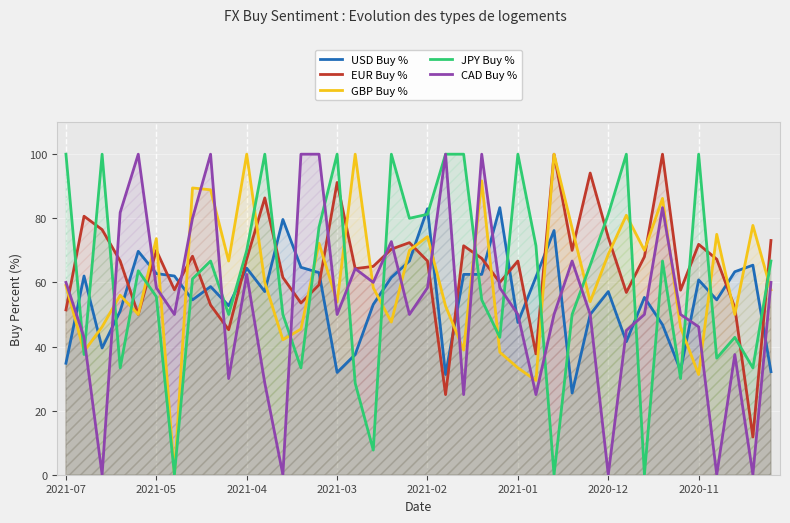

What is the maximum value for JPY Buy %?

100.0